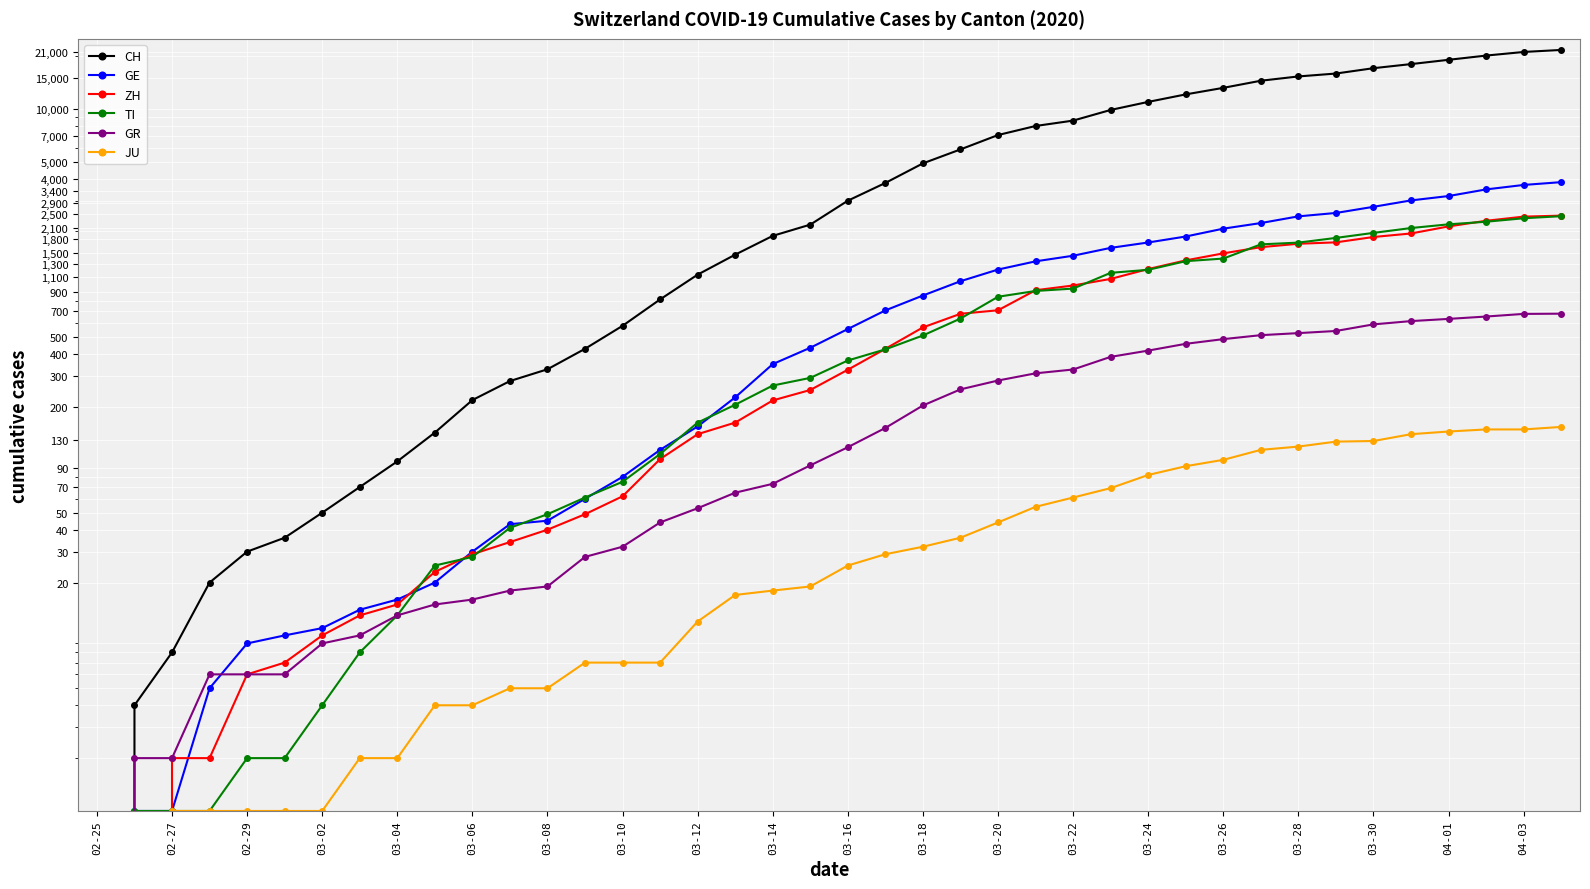

Reading right to left, extract all data points from this chart.

CH: 21617	21047	20074	18990	17953	17014	15861	15268	14434	13146	12066	10935	9839	8556	7972	7080	5864	4883	3778	2993	2187	1887	1475	1135	820	580	429	328	281	219	143	98	70	50	36	30	20	8	4	0
GE: 3817	3679	3470	3181	3004	2762	2548	2437	2232	2074	1871	1730	1612	1454	1351	1213	1041	863	710	556	435	351	227	155	114	80	60	45	43	30	20	16	14	11	10	9	5	1	1	0
ZH: 2461	2428	2300	2136	1947	1859	1733	1701	1627	1500	1368	1221	1073	984	925	711	679	568	429	326	250	218	163	140	101	62	49	40	34	29	23	15	13	10	7	6	2	2	0	0
TI: 2442	2377	2271	2195	2091	1962	1837	1727	1688	1401	1354	1209	1162	945	916	849	638	511	426	368	293	265	206	163	108	75	61	49	41	28	25	13	8	4	2	2	1	1	1	0
GR: 680	678	655	635	617	591	542	527	513	487	458	419	386	327	311	283	252	204	152	118	93	73	65	53	44	32	28	19	18	16	15	13	10	9	6	6	6	2	2	0
JU: 154	149	149	145	140	128	127	119	114	100	92	82	69	61	54	44	36	32	29	25	19	18	17	12	7	7	7	5	5	4	4	2	2	1	1	1	1	1	0	0